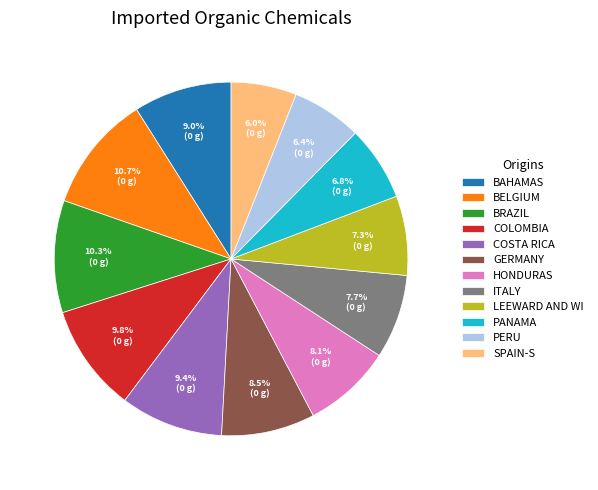

Combined, do HONDURAS and PANAMA account for over 50%?

No